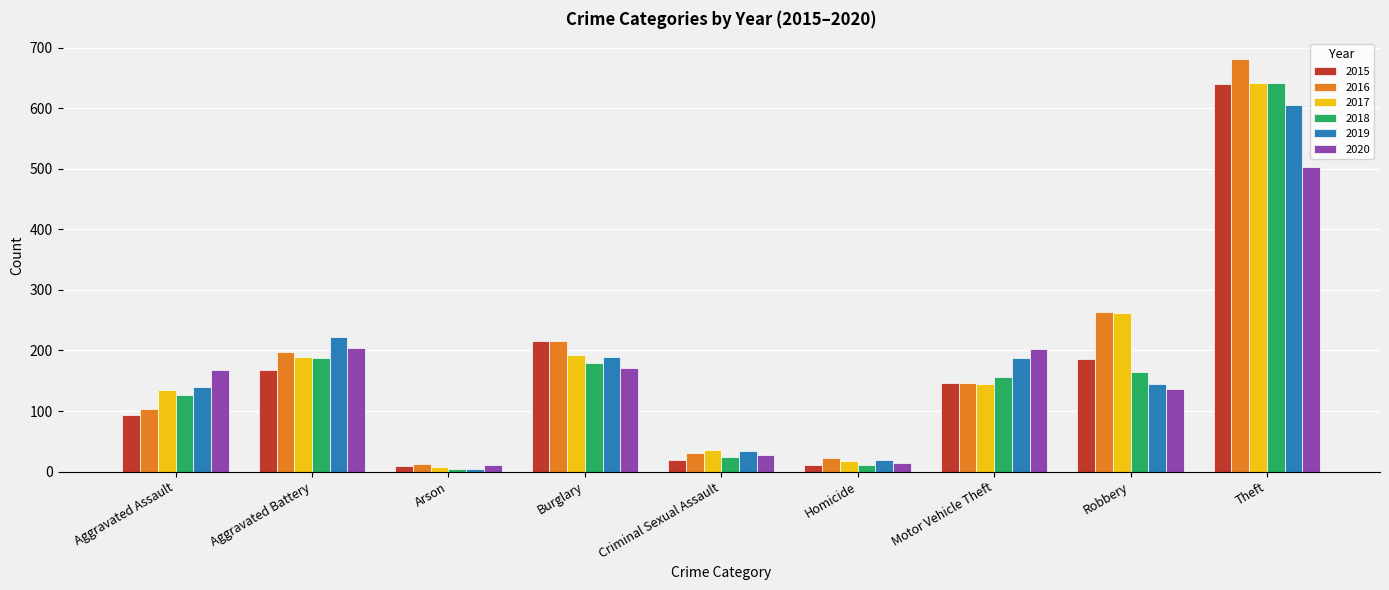

At which label is 2020 closest to 256?

Aggravated Battery